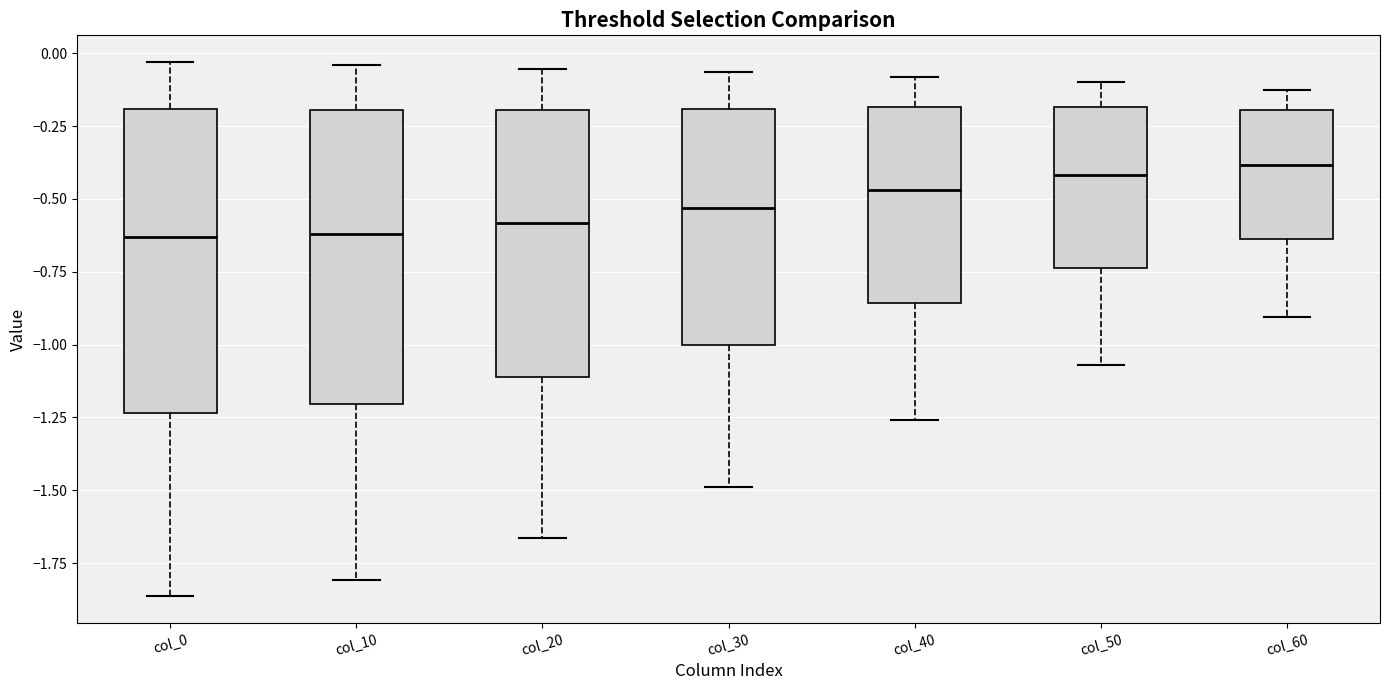

Reading left to right, transcribe this box plot: for each box, give where its median line is, the range the box spans, and where its two whiskers end, as read against the y-axis. The values are not printed on the chart, so give them approximately, as read against the axis.

col_0: median -0.65, box -1.25 to -0.20, whiskers -1.85 to -0.05
col_10: median -0.60, box -1.20 to -0.20, whiskers -1.80 to -0.05
col_20: median -0.60, box -1.10 to -0.20, whiskers -1.65 to -0.05
col_30: median -0.55, box -1.00 to -0.20, whiskers -1.50 to -0.05
col_40: median -0.45, box -0.85 to -0.20, whiskers -1.25 to -0.10
col_50: median -0.40, box -0.75 to -0.20, whiskers -1.05 to -0.10
col_60: median -0.40, box -0.65 to -0.20, whiskers -0.90 to -0.15